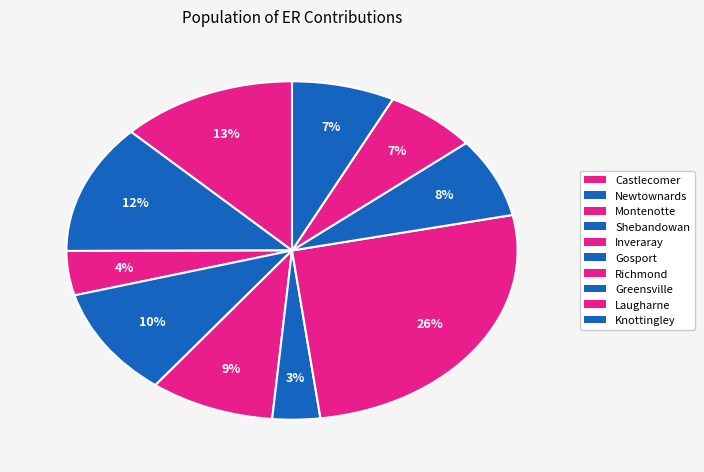

How many segments does this pie chart have?

10